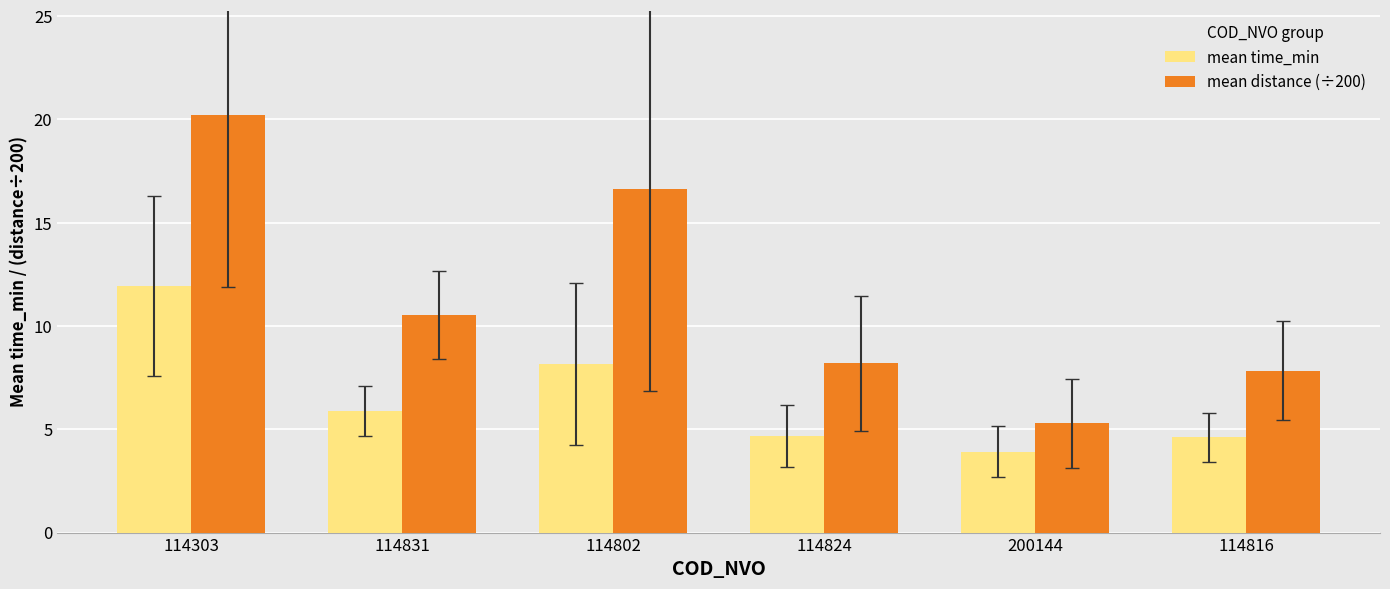

The value of mean time_min at 114824 is 4.7. True or false?

True